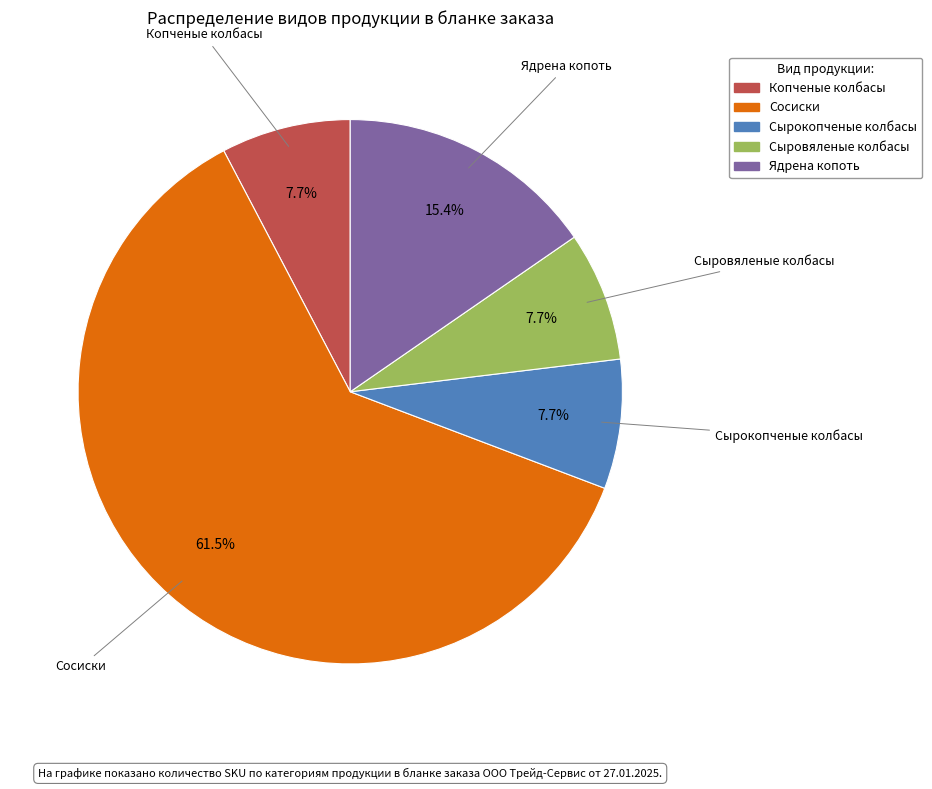

Combined, do Сосиски and Сыровяленые колбасы account for over 50%?

Yes